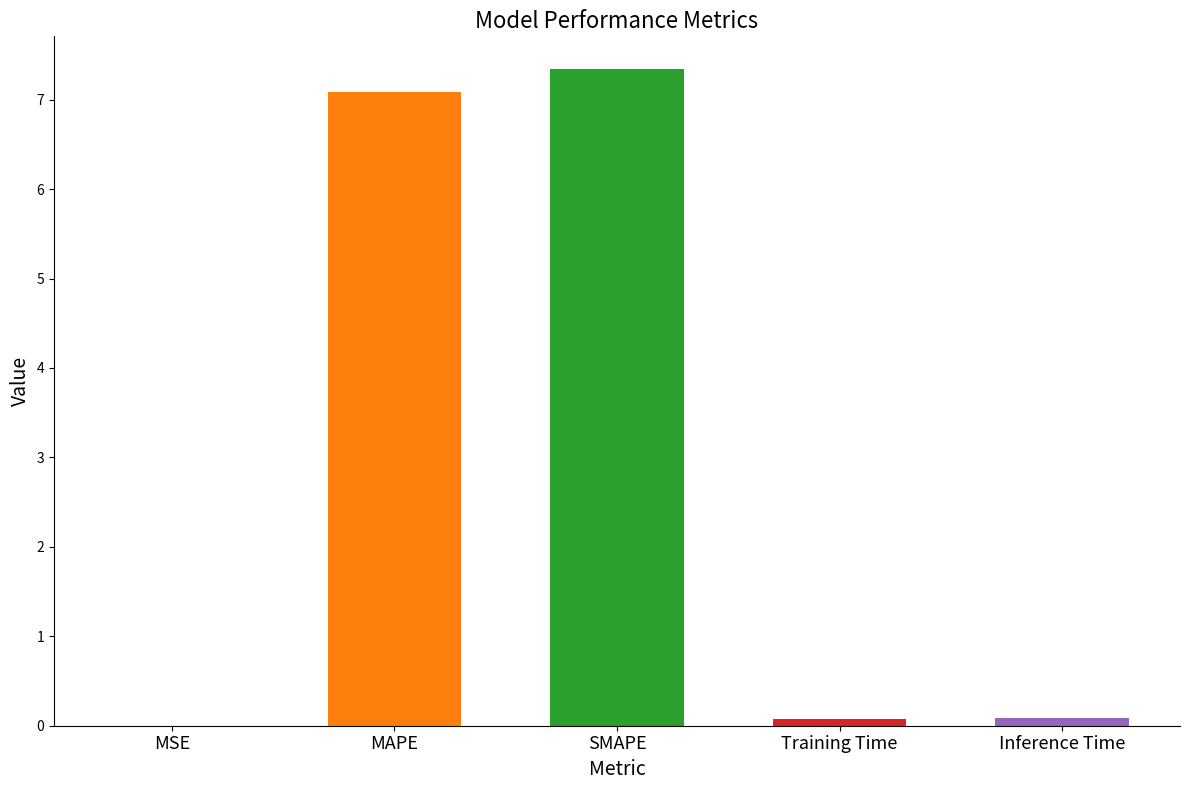

What is the sum of all values?

14.6